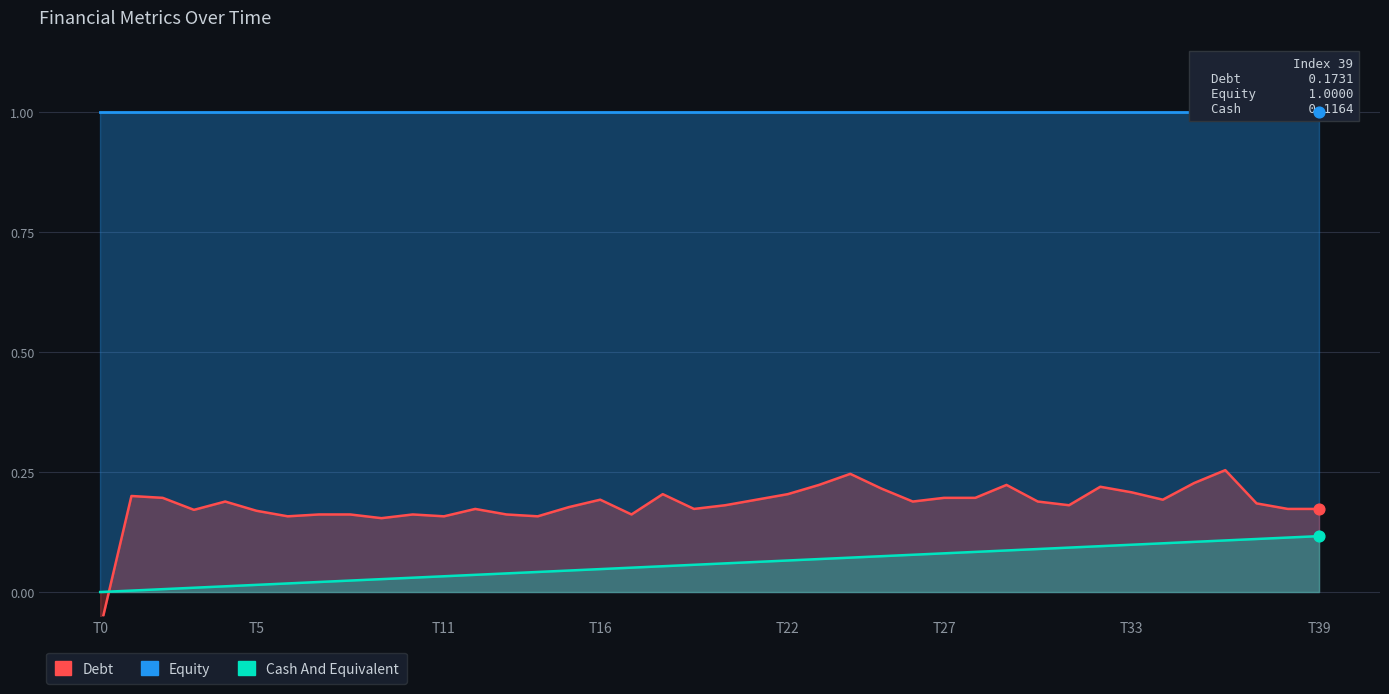

Which series has the widest spread of Y values?

Debt